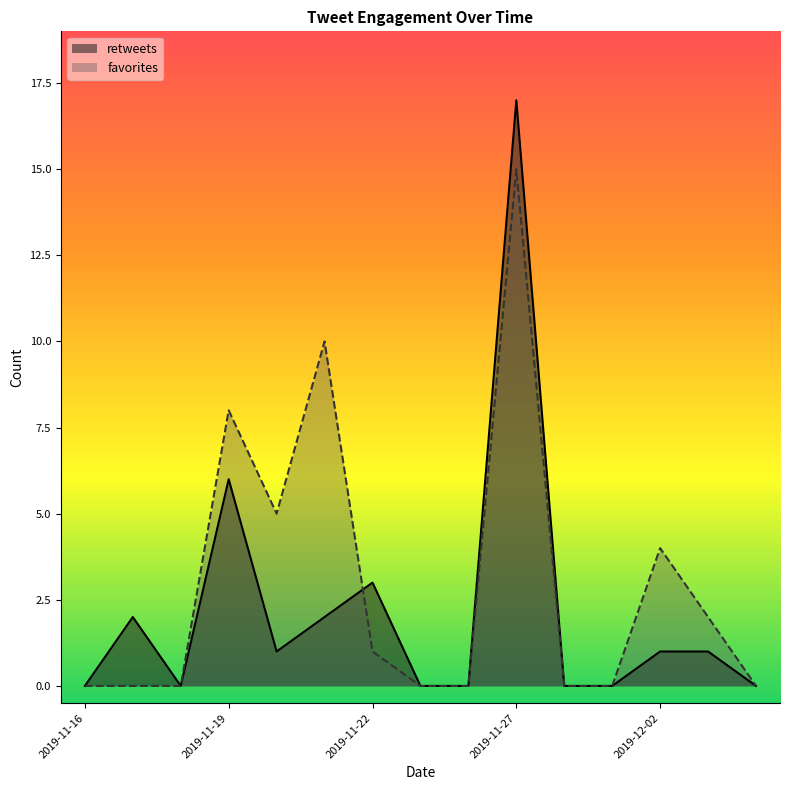

At which category does retweets reach its first local peak?

2019-11-17